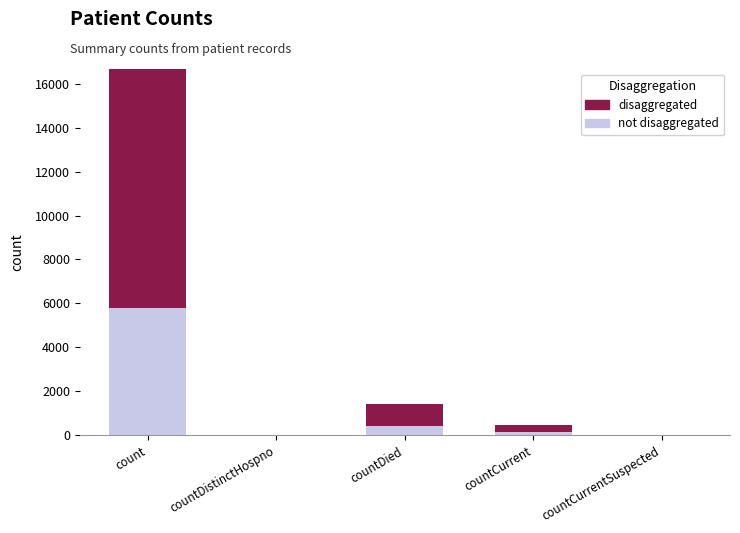

Which category has the highest value across all series?

count